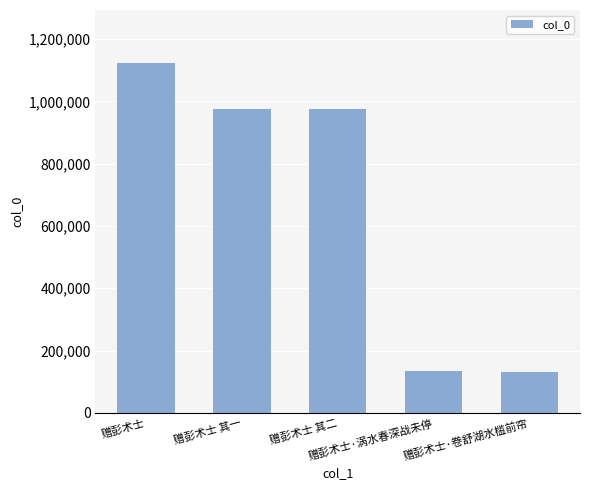

What value does the data have at 赠彭术士·卷舒湖水槛前帘, to the nearest 10?

132370